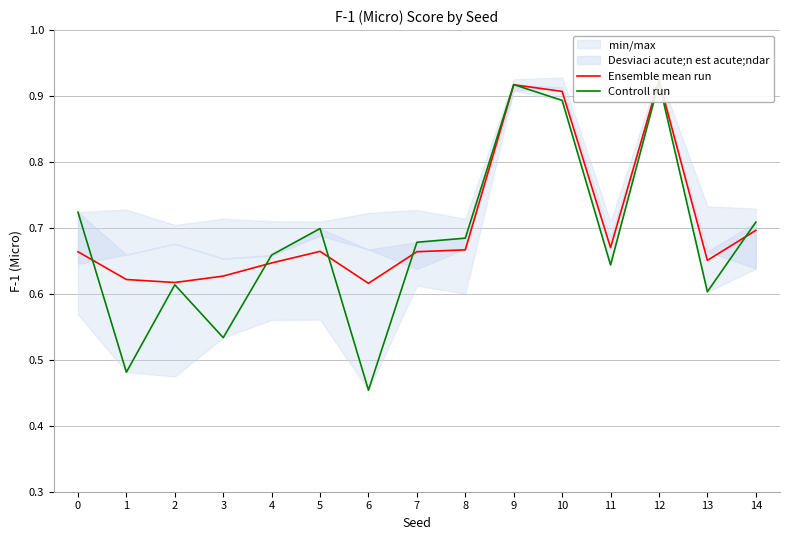

Count the Controll run values in the range 0 to 1.

15